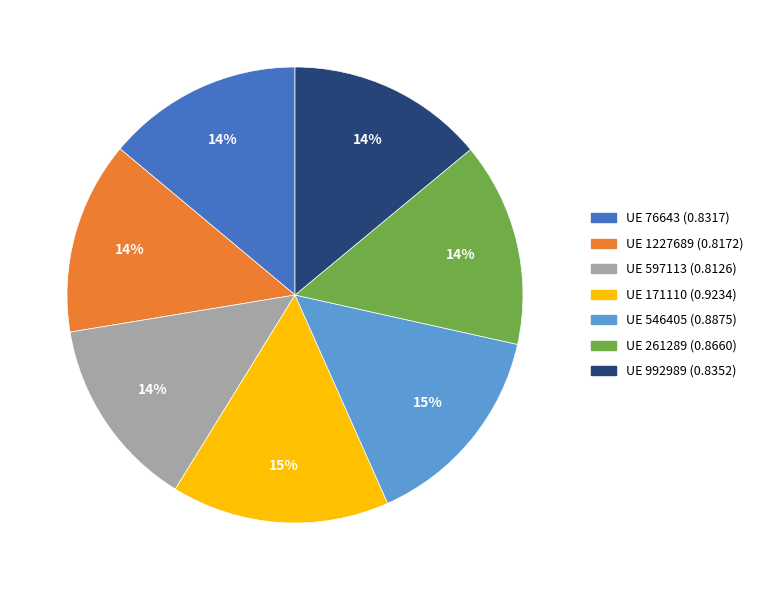

Is there a majority slice in this chart?

No